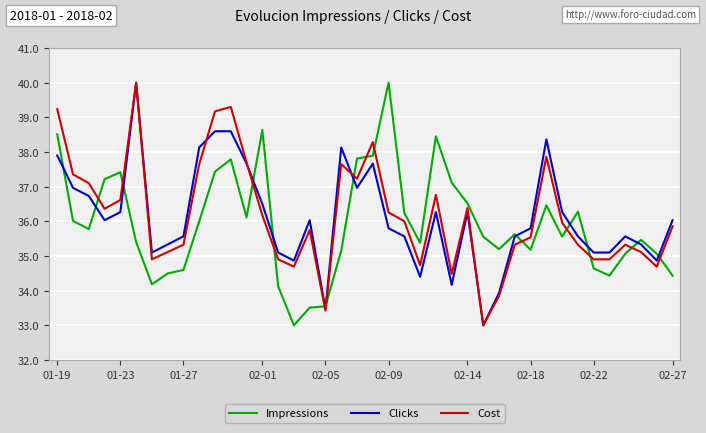

How many times do Cost and Impressions cross each other?

14